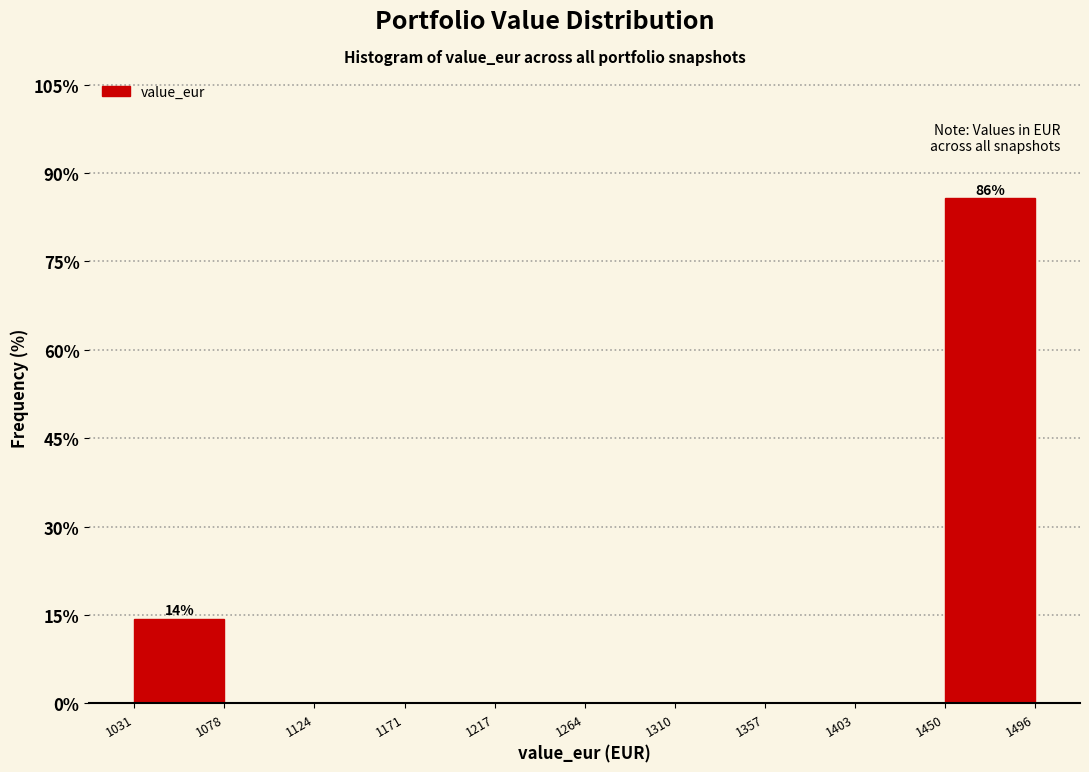

Which range on the x-axis has the tallest bar?

1450 to 1496